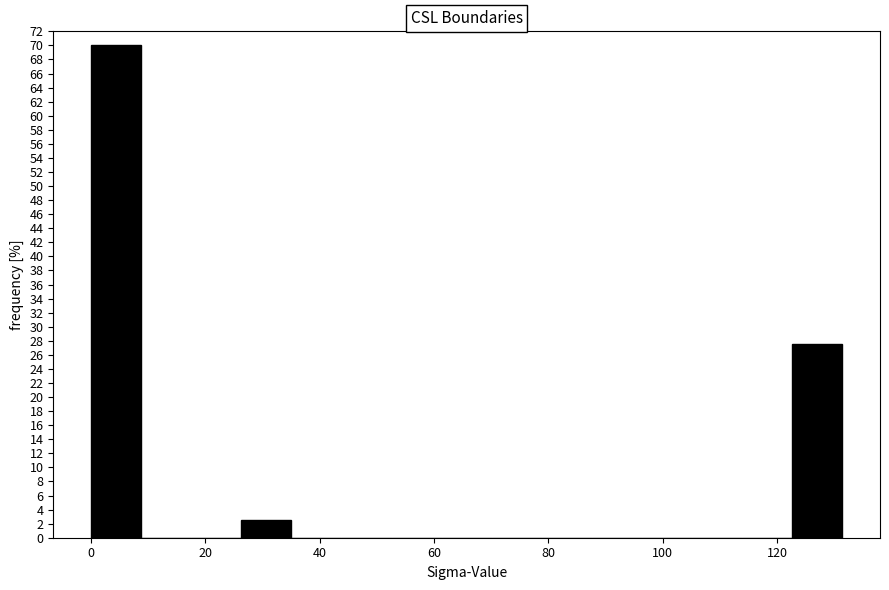

How tall is the bar that spans 0 to 8 on the x-axis? Neither the bar edges nor the heights are printed on the chart, so give them approximately, as read against the axes.

70.0